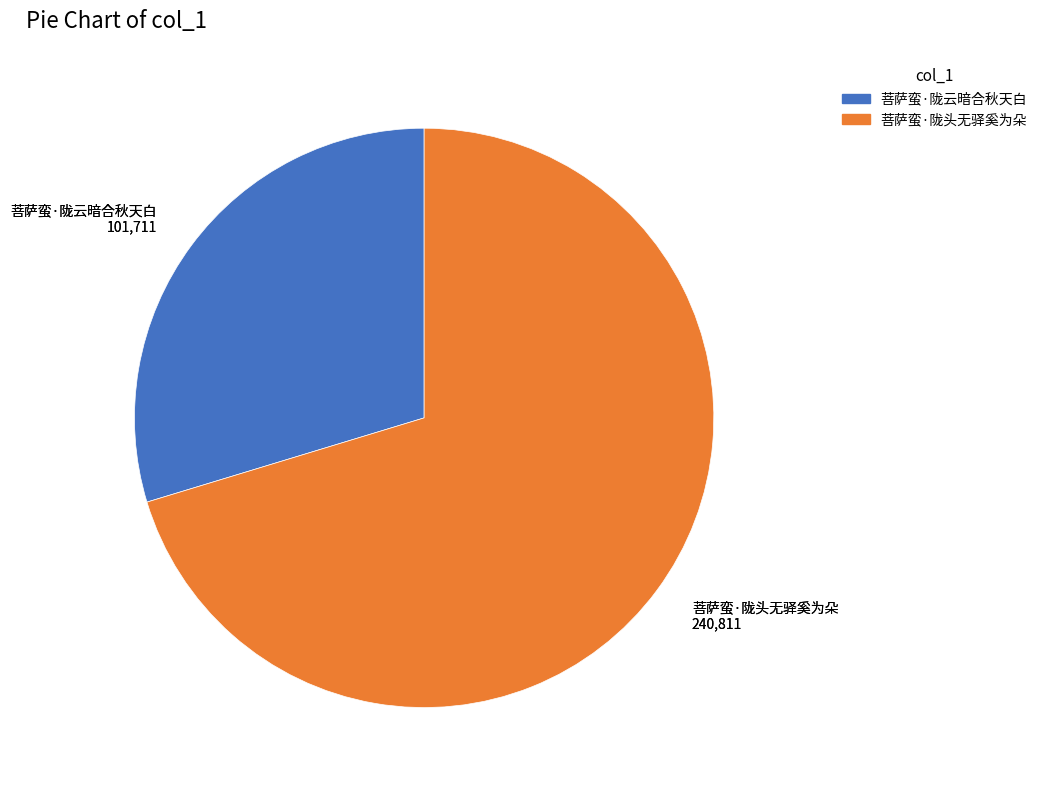

The 菩萨蛮·陇云暗合秋天白 slice represents 30% of the pie. True or false?

True